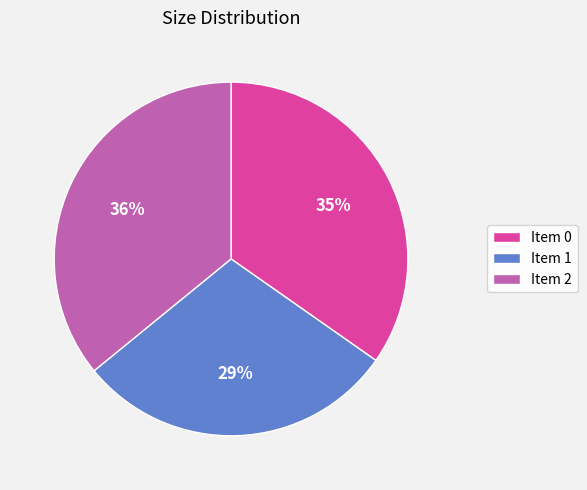

Rank the categories by value from highest to lowest.

Item 2, Item 0, Item 1